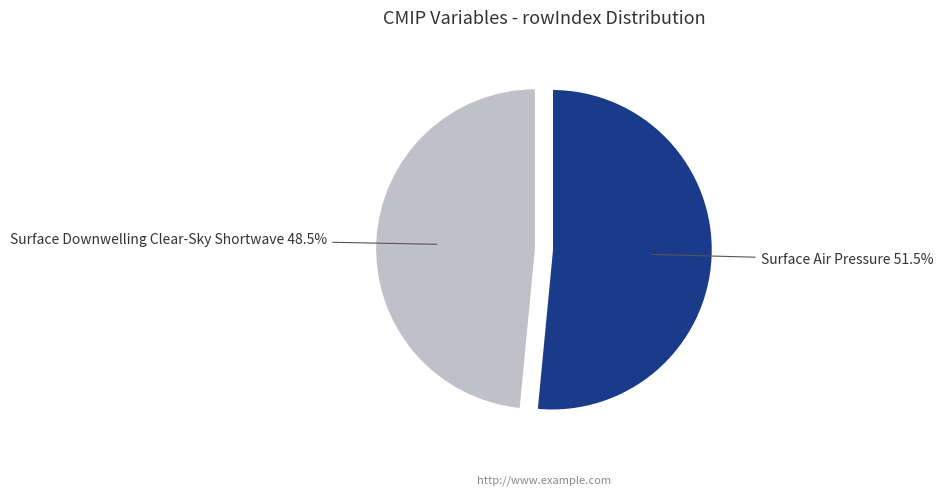

Does any single category account for the majority?

Yes